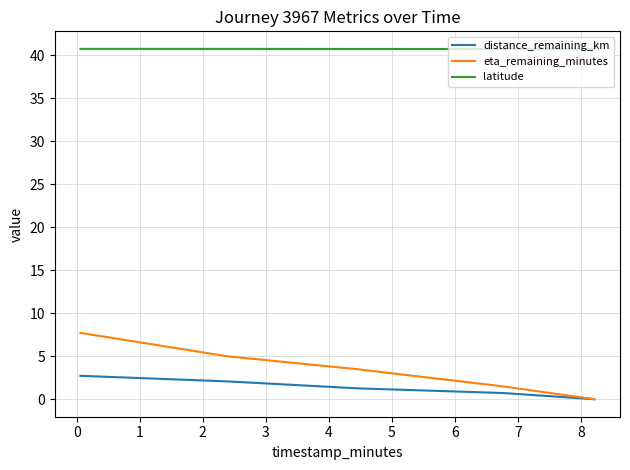

What is the average value of the distance_remaining_km series?

1.4